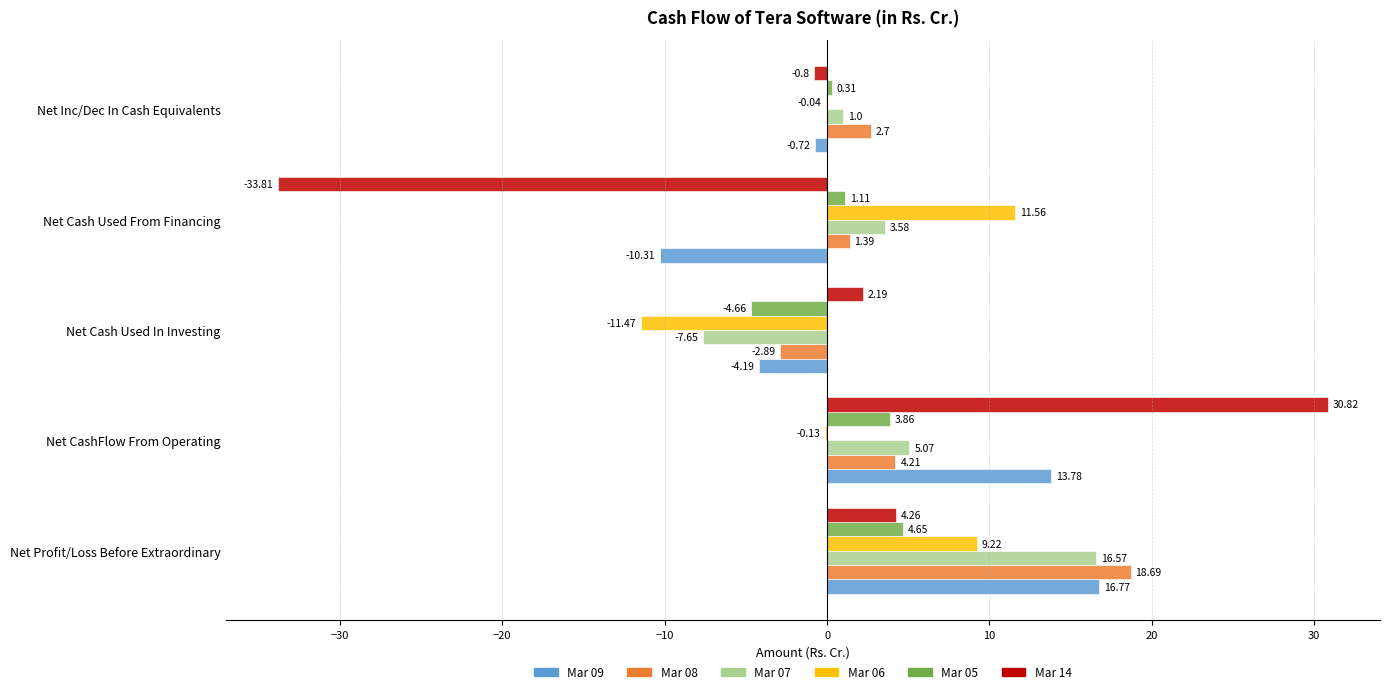

Which label corresponds to the largest value in the chart?

Net CashFlow From Operating